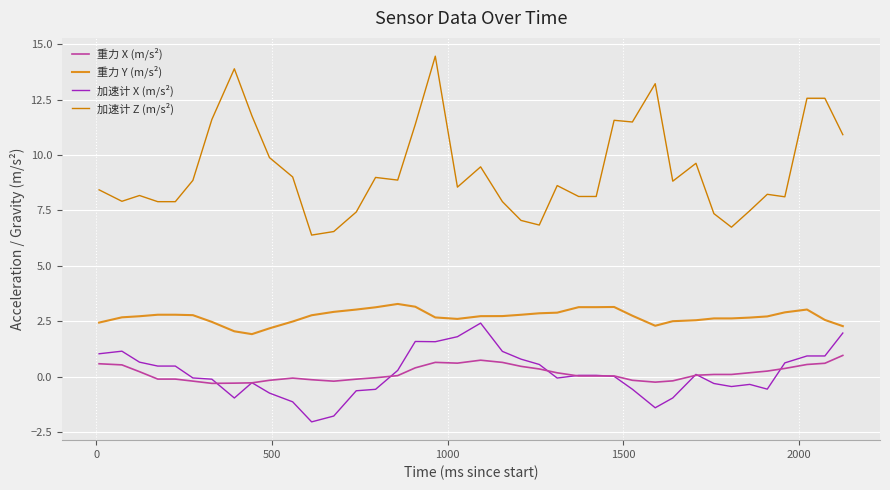

Does the chart display data point markers on the line(s)?

No